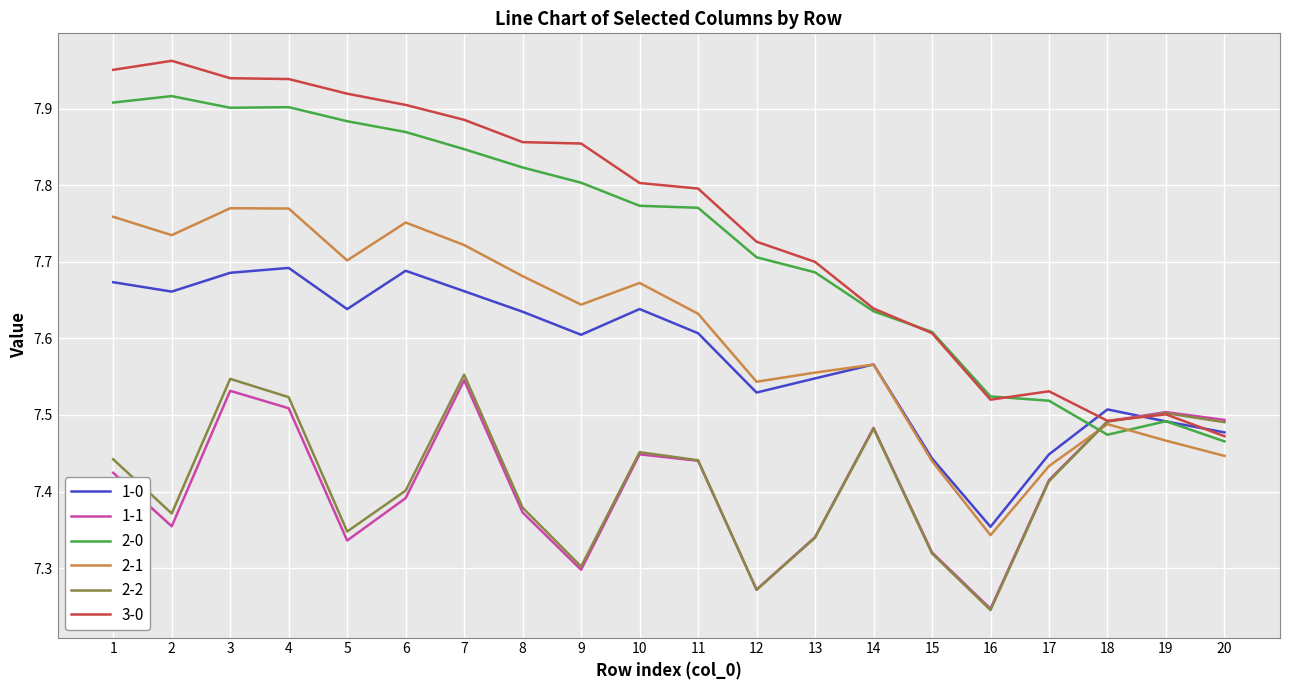

Which label corresponds to the smallest value in the chart?

16